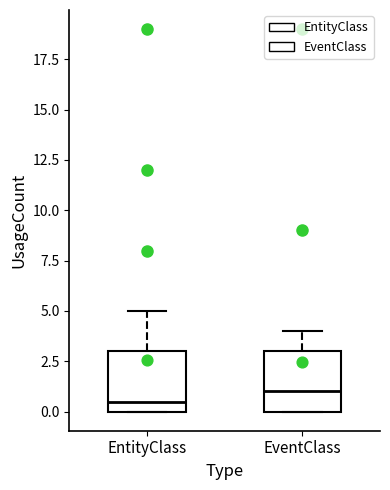

Which box has the highest median line?

EventClass